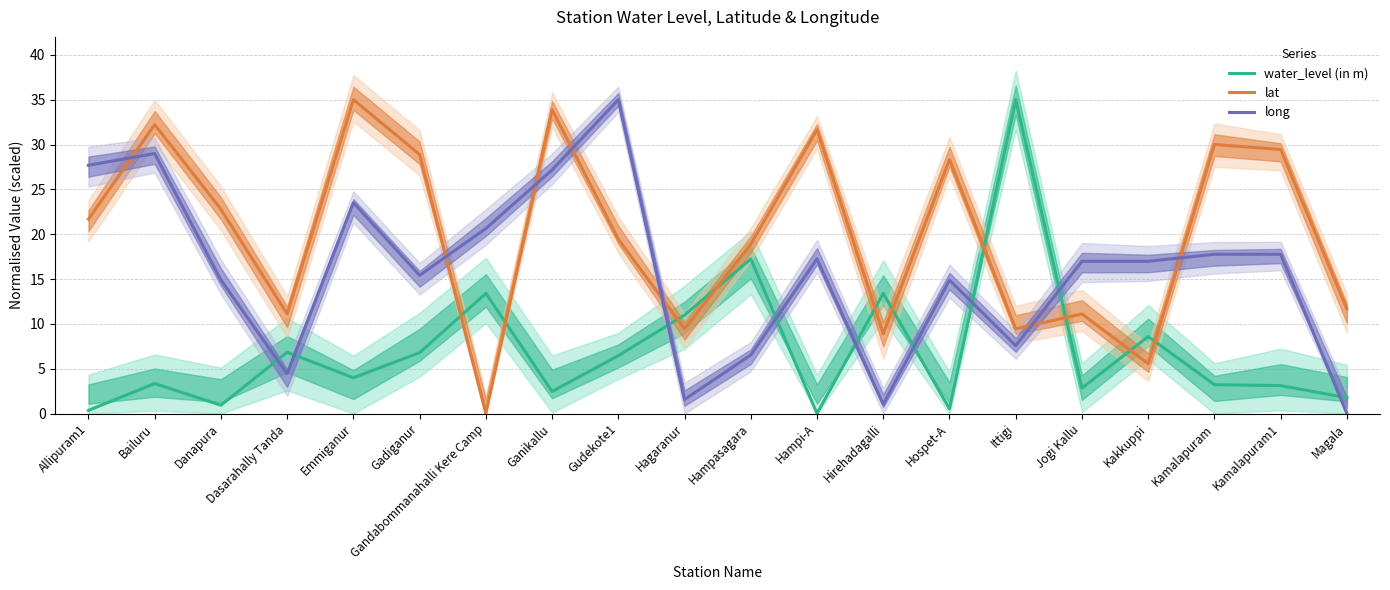

What is the difference between the long values at Magala and Kakkuppi?

17.0